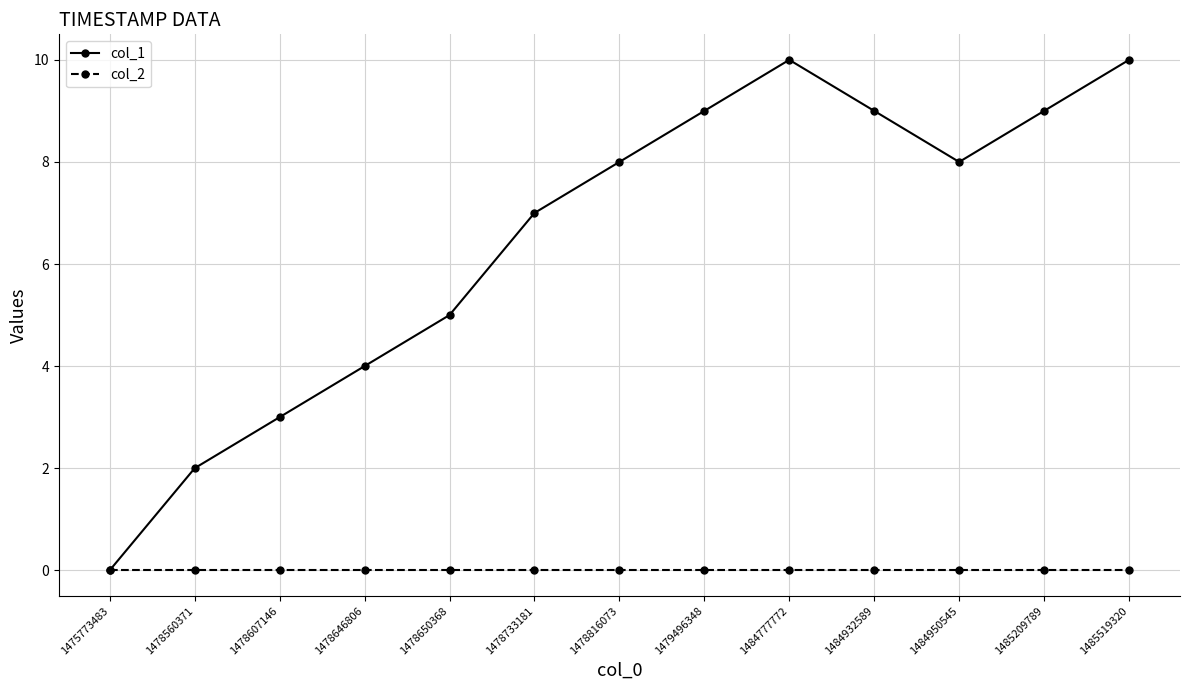

Is the value of col_2 at 1485209789 greater than the value of col_1 at 1479496348?

No